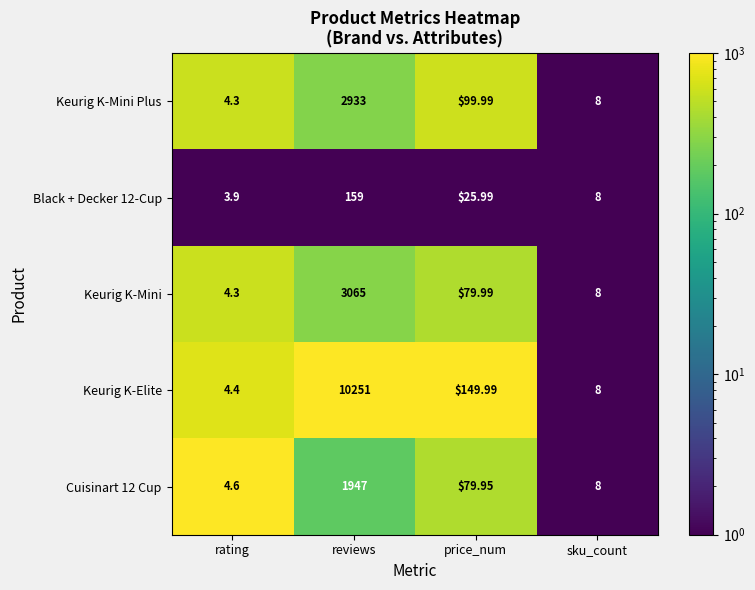

Which series has the largest range (max minus min)?

Keurig K-Elite